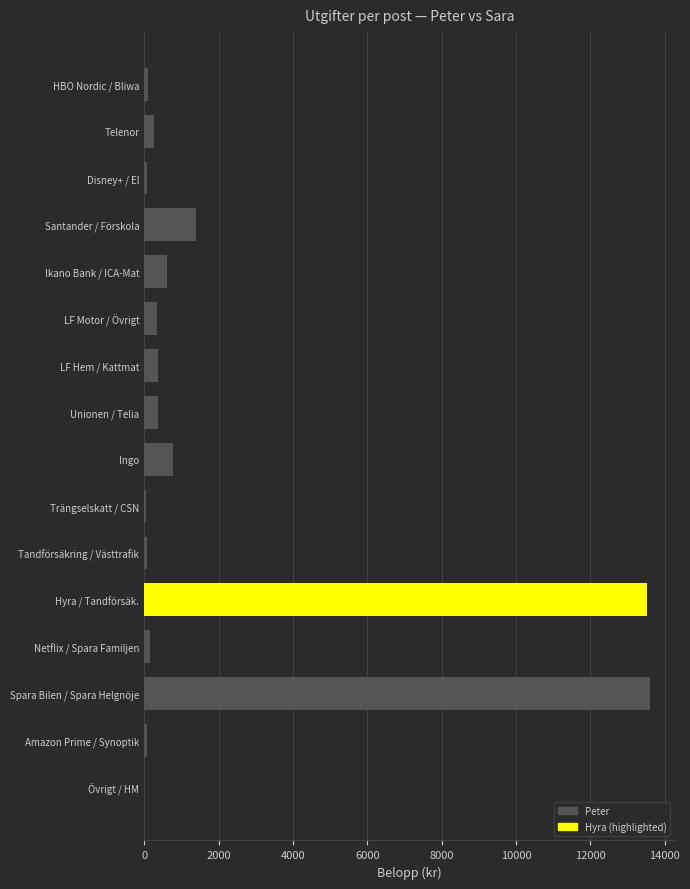

What is the sum of all values?

31818